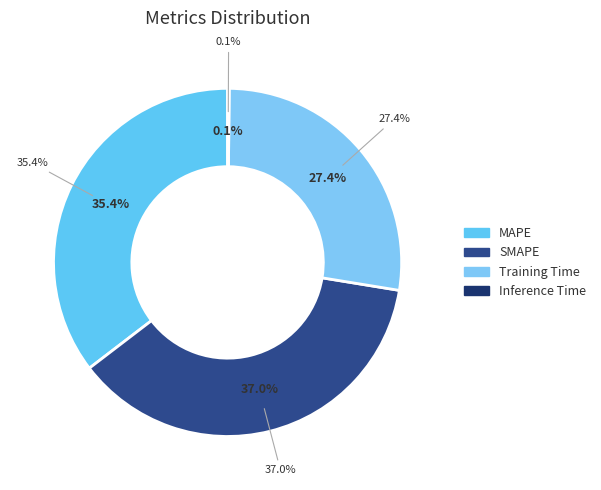

How many slices are in this pie chart?

4